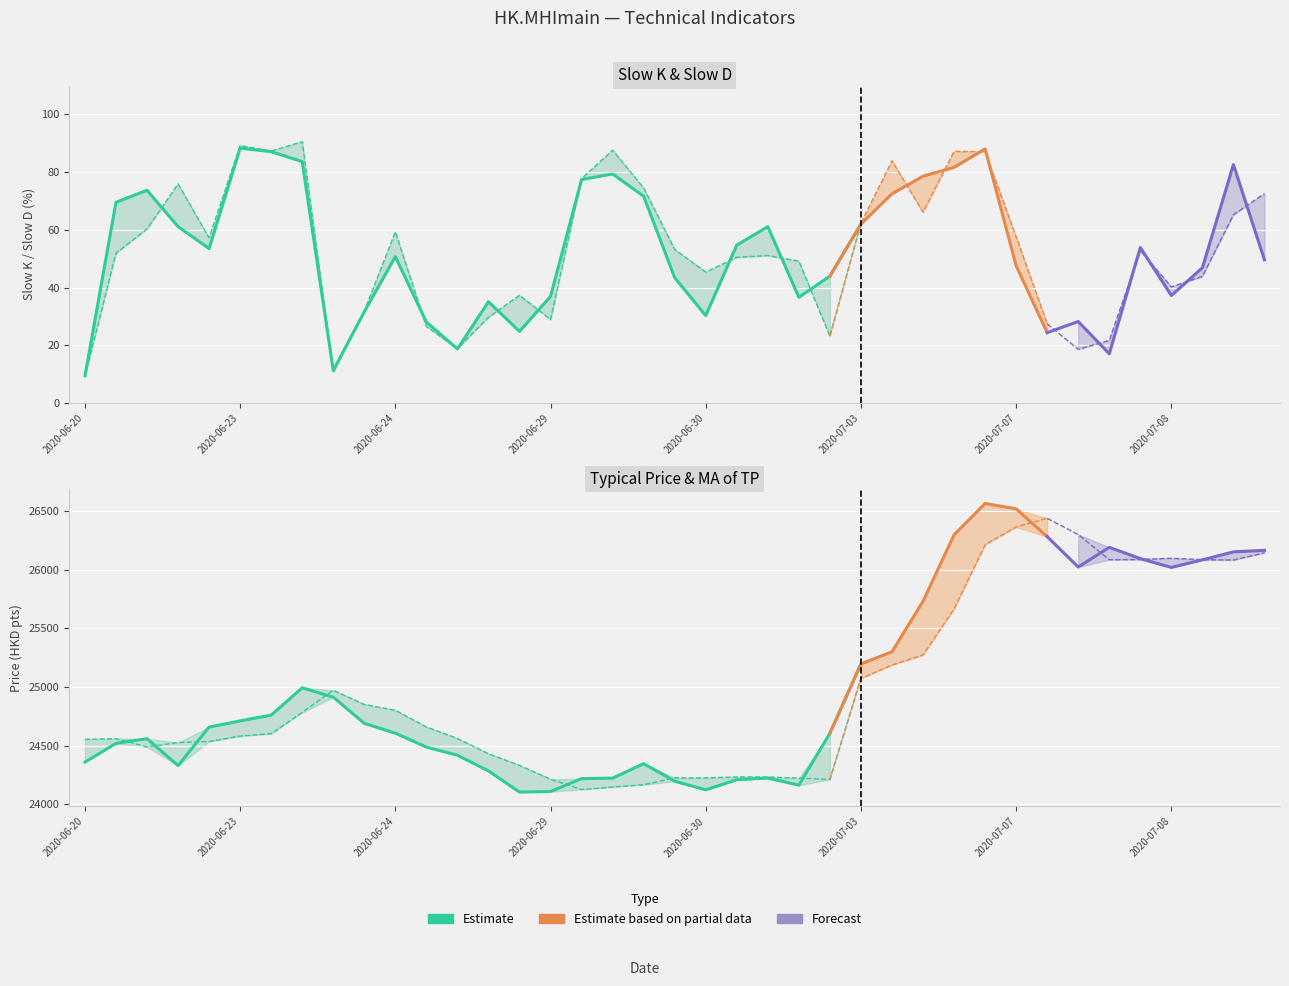

Reading right to left, extract all data points from this chart.

slowk: 49.6	82.6	46.9	37.2	53.9	17.1	28.2	24.4	47.5	88.0	81.7	78.6	72.5	62.0	44.0	36.6	61.1	54.7	30.3	43.4	71.6	79.4	77.4	36.9	24.8	35.1	18.7	28.1	50.7	31.6	11.2	83.6	87.1	88.3	53.5	61.1	73.7	69.5	9.3
slowd: 72.6	65.2	43.9	40.2	52.9	21.7	18.6	27.4	57.5	87.0	87.2	66.1	83.9	62.3	23.1	49.2	51.1	50.5	45.4	53.2	74.5	87.6	77.8	28.9	37.3	29.7	18.8	26.5	59.3	31.9	10.7	90.5	87.3	89.2	57.3	75.9	60.3	51.9	9.2
tp: 26163.7	26150.3	26082.3	26018.0	26093.3	26189.0	26021.3	26279.7	26516.7	26562.3	26296.0	25730.0	25299.7	25196.7	24606.7	24164.0	24224.7	24210.7	24124.3	24197.7	24347.0	24224.0	24219.7	24110.0	24105.3	24285.7	24419.0	24488.3	24607.0	24690.3	24913.3	24992.7	24760.3	24711.3	24658.7	24330.7	24559.3	24520.0	24360.3
matp: 26142.7	26080.9	26084.2	26096.0	26084.8	26083.6	26298.1	26435.3	26362.8	26210.9	25664.3	25272.8	25187.0	25073.4	24212.5	24223.6	24233.5	24234.4	24226.3	24226.1	24167.8	24148.0	24127.0	24214.3	24332.6	24432.1	24562.3	24659.7	24802.0	24851.3	24971.9	24783.6	24601.9	24582.1	24535.5	24526.6	24489.9	24559.5	24554.3